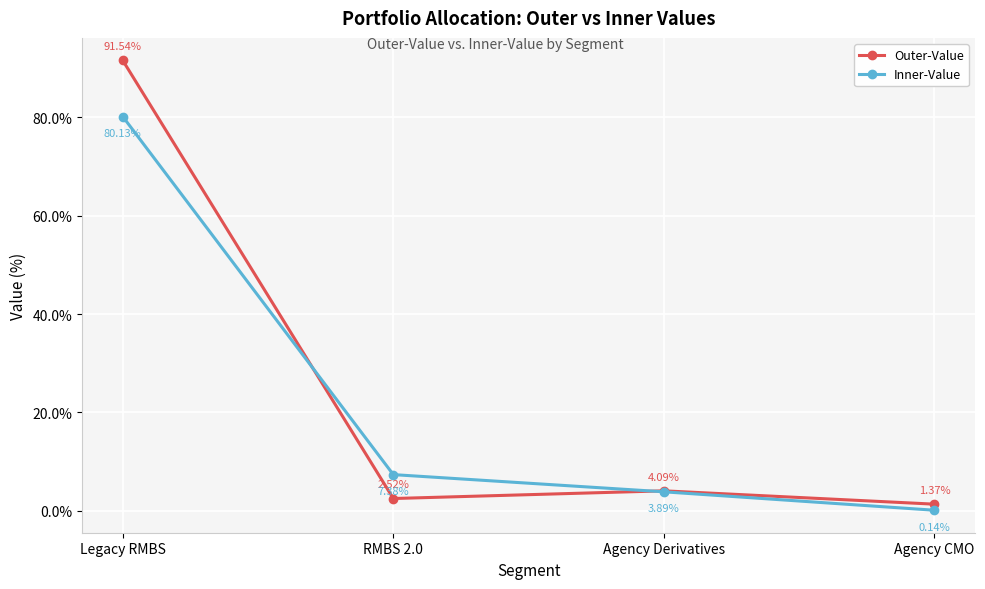

At Agency CMO, list the series in order from largest to smallest.

Outer-Value, Inner-Value